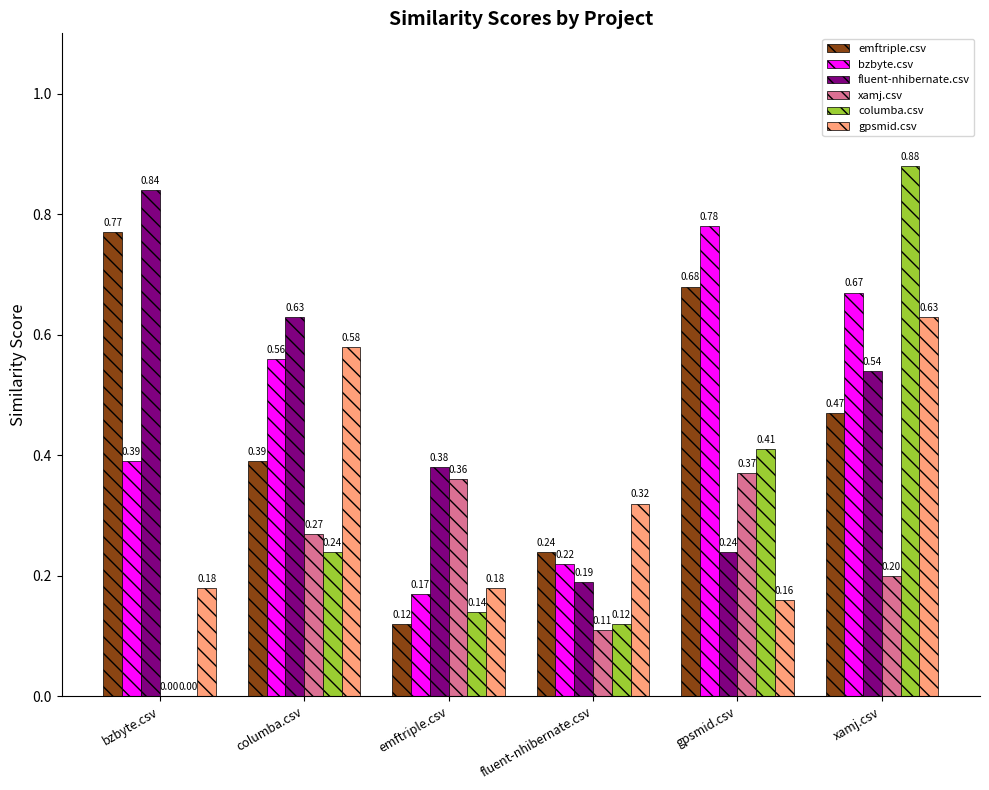

How many groups of bars are there?

6